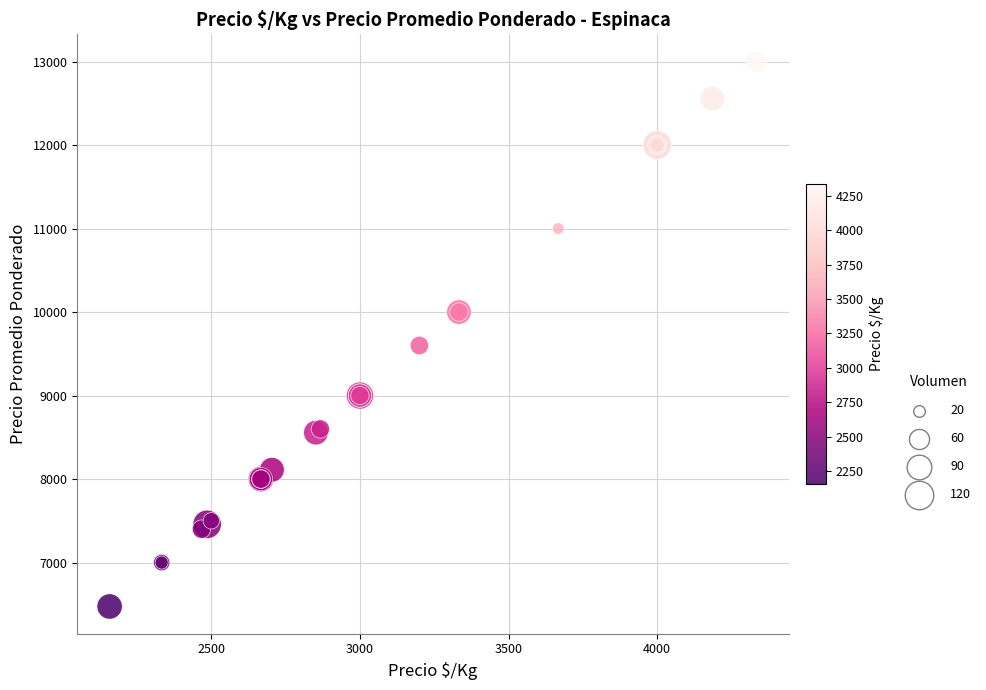

What Y value in the scatter plot is closest to 9737?

9600